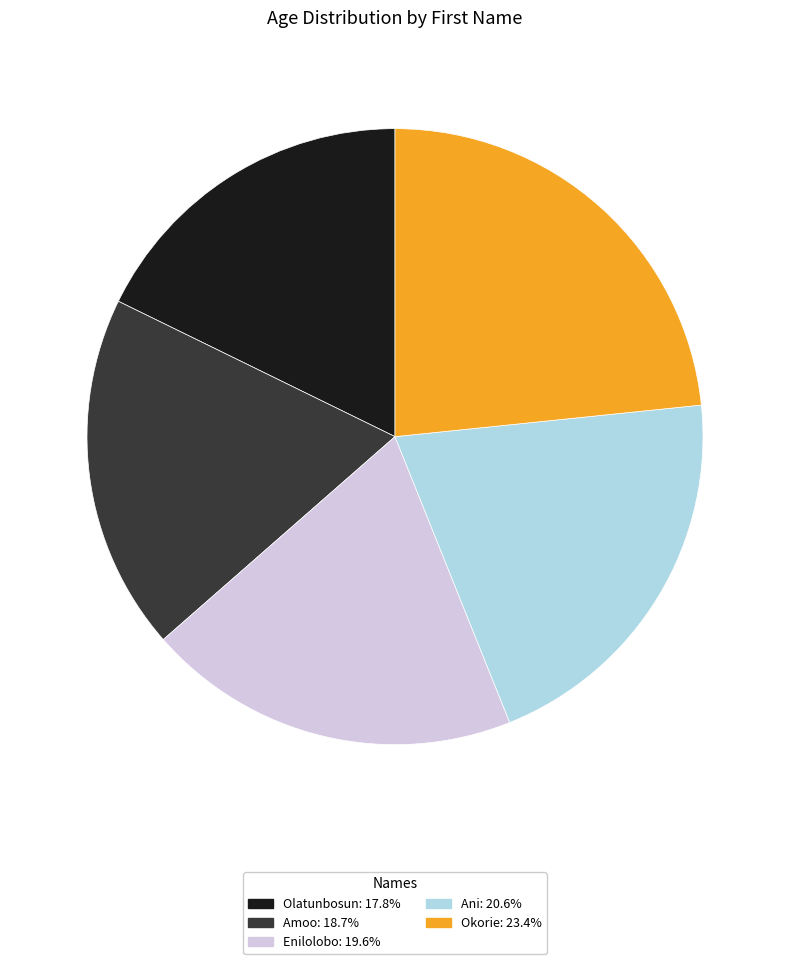

How many slices are in this pie chart?

5